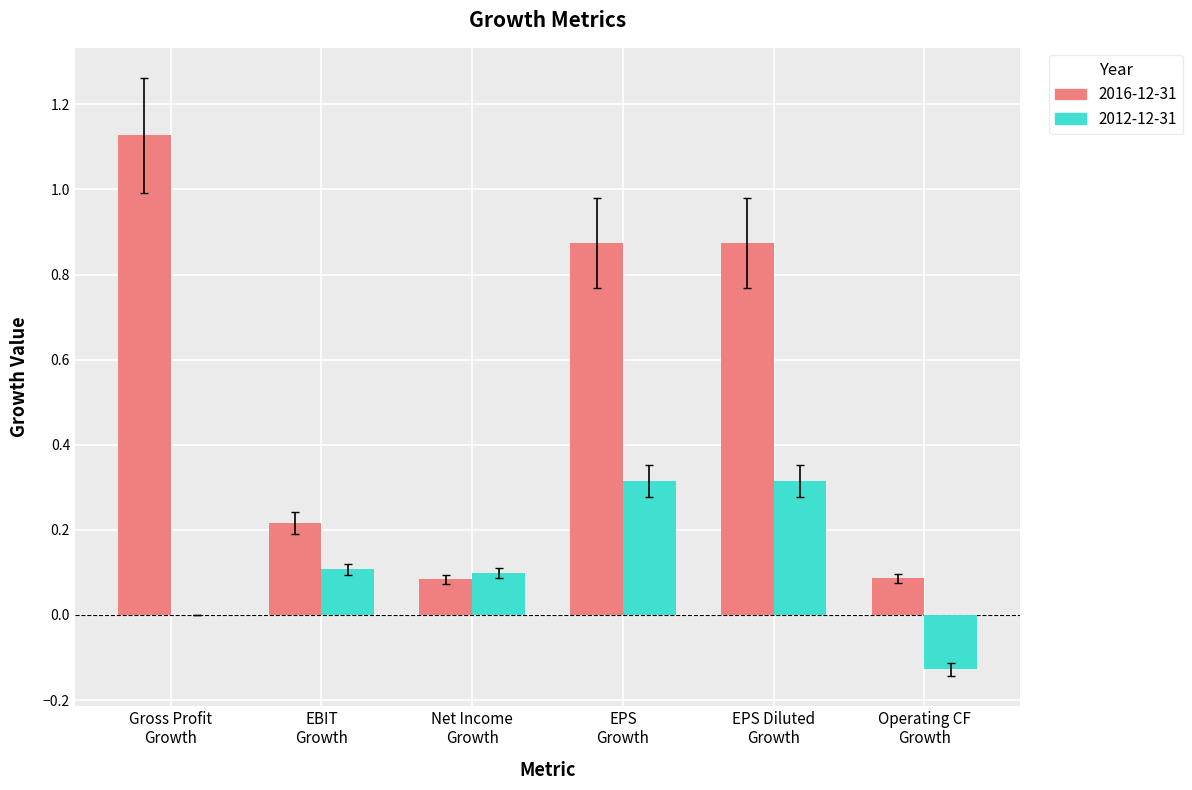

What is the sum of all 2016-12-31 values?

3.3